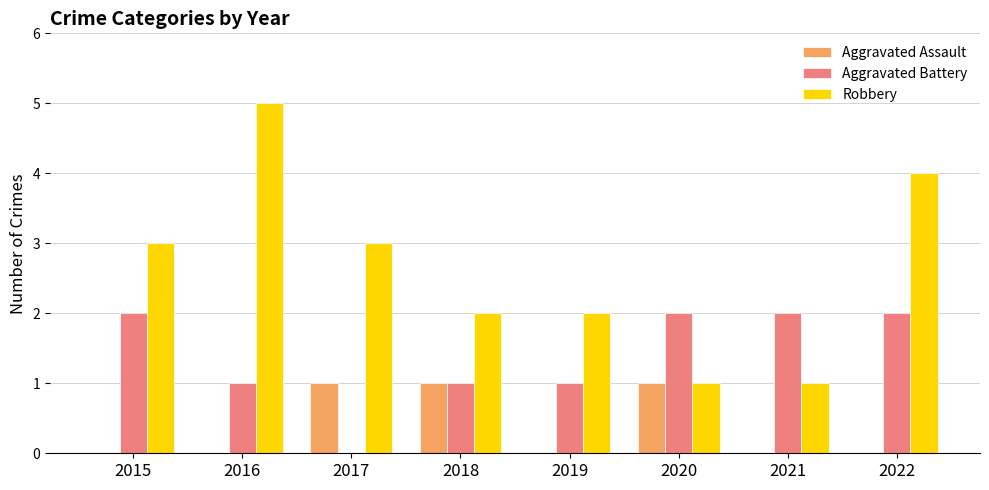

True or false: Robbery has a value of 8 at 2016.

False